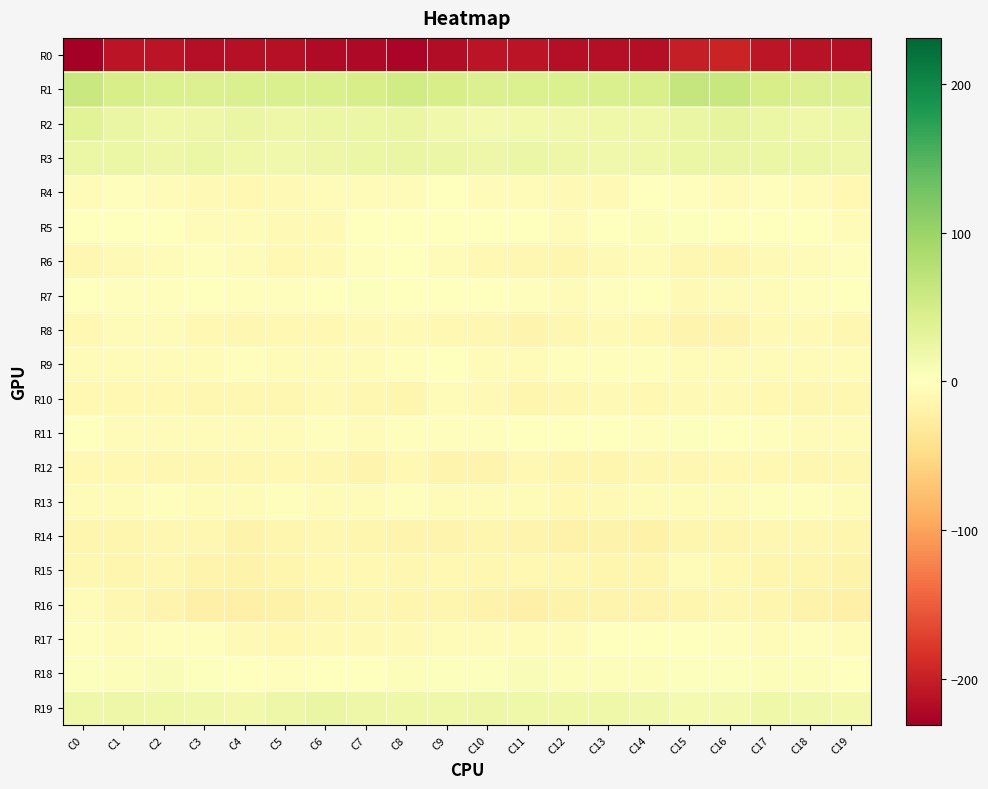

Between C5 and C7, which series saw the biggest shift?

R5